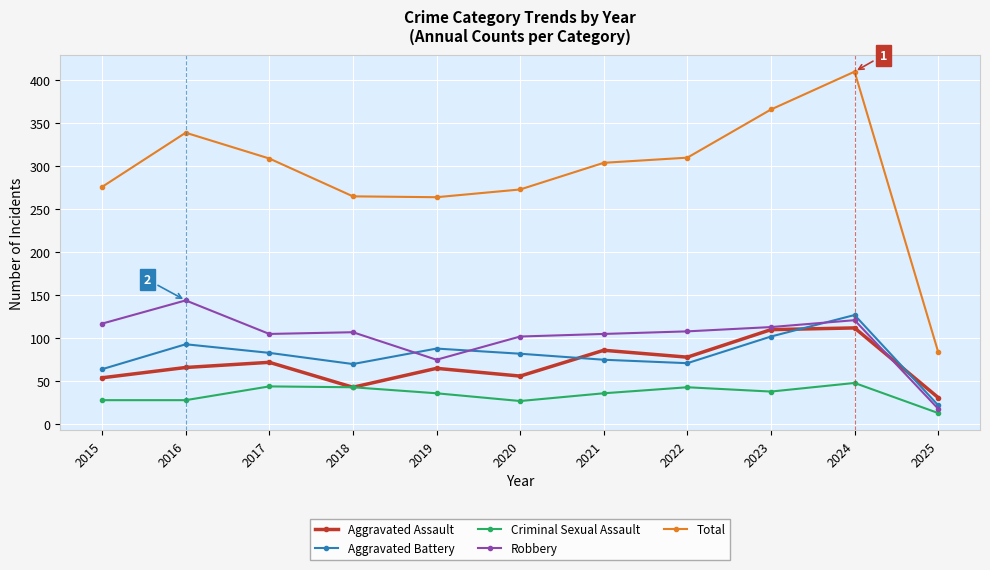

At how many categories does at least one series exceed 404?

1